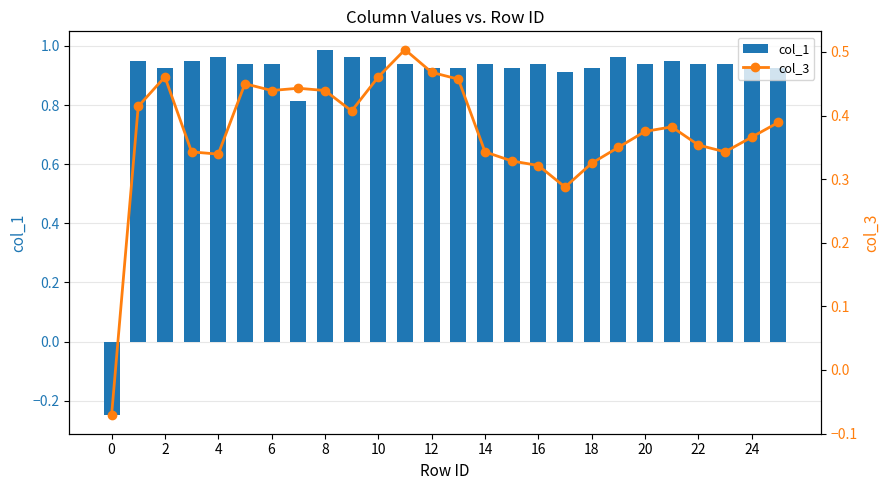

Rank the series by their average value, from lowest to highest.

col_3, col_1